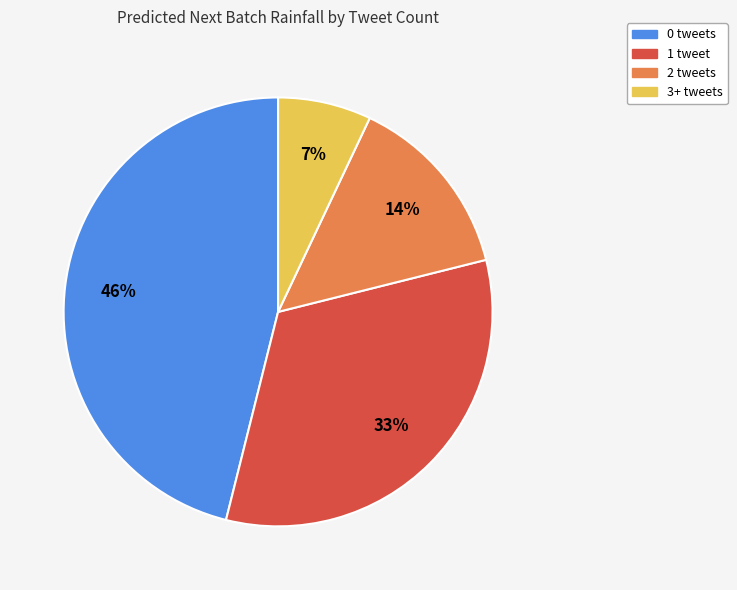

Is there a majority slice in this chart?

No